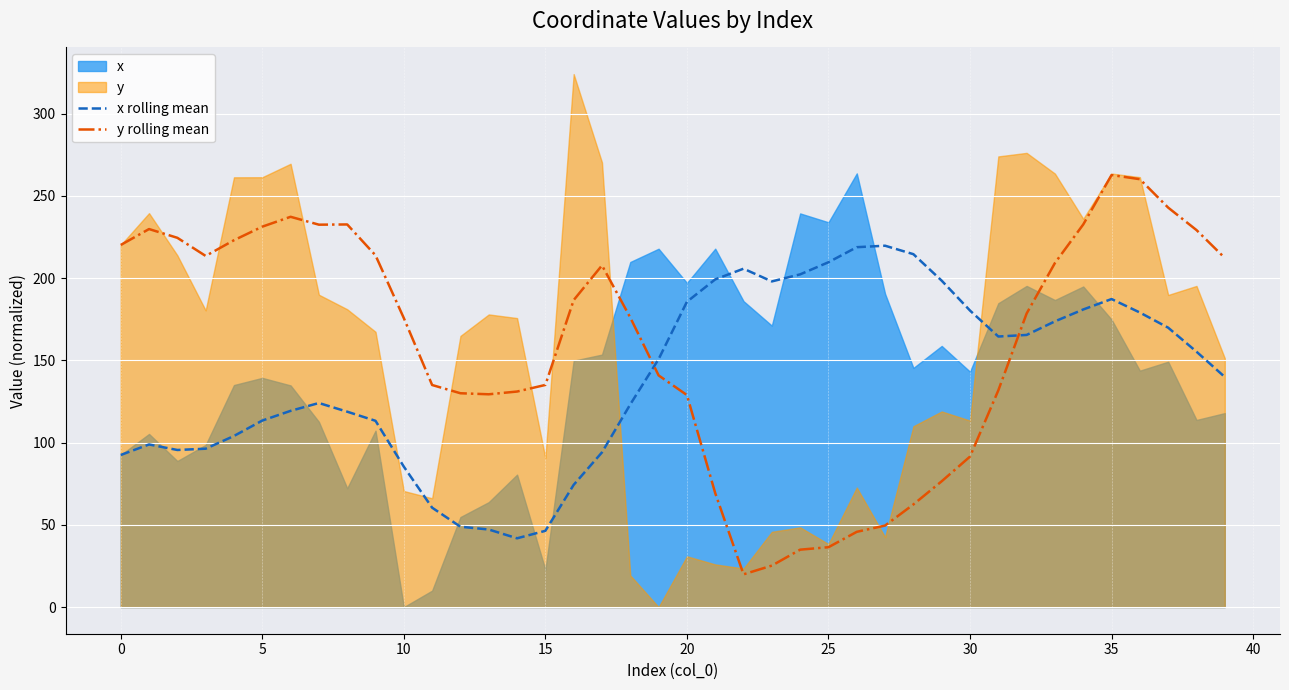

What is the label of the 18th point from the left?

17